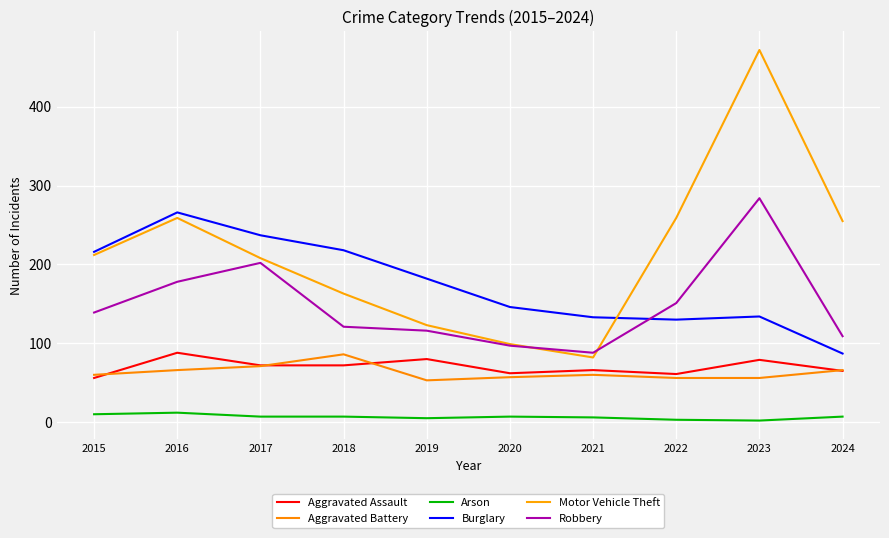

Which has a higher value, 2021 or 2020?

2021